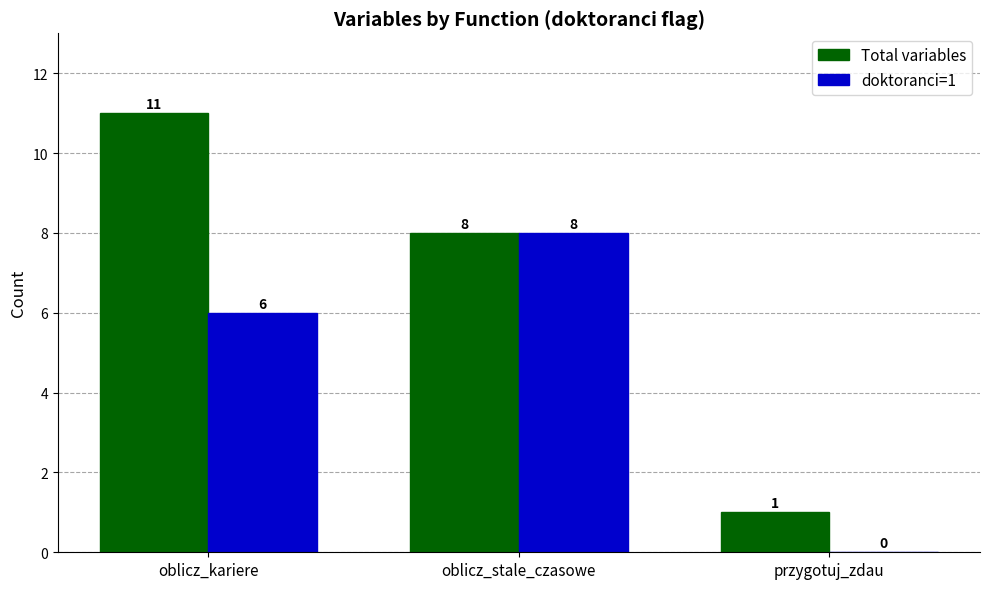

Is it true that Total variables equals 11 at oblicz_kariere?

True